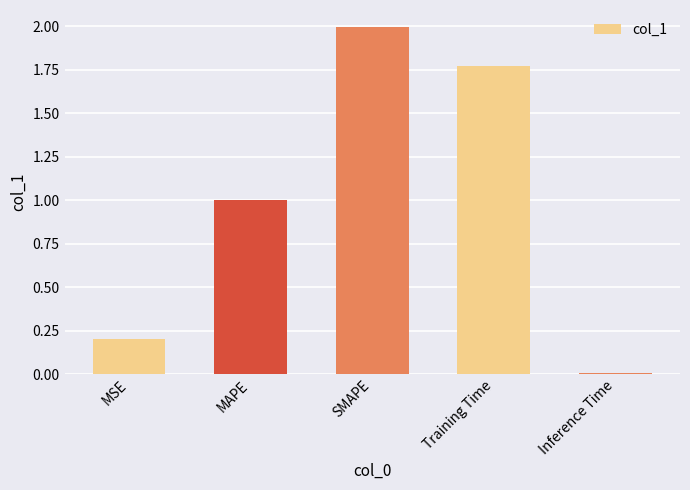

Which has a higher value, Training Time or Inference Time?

Training Time